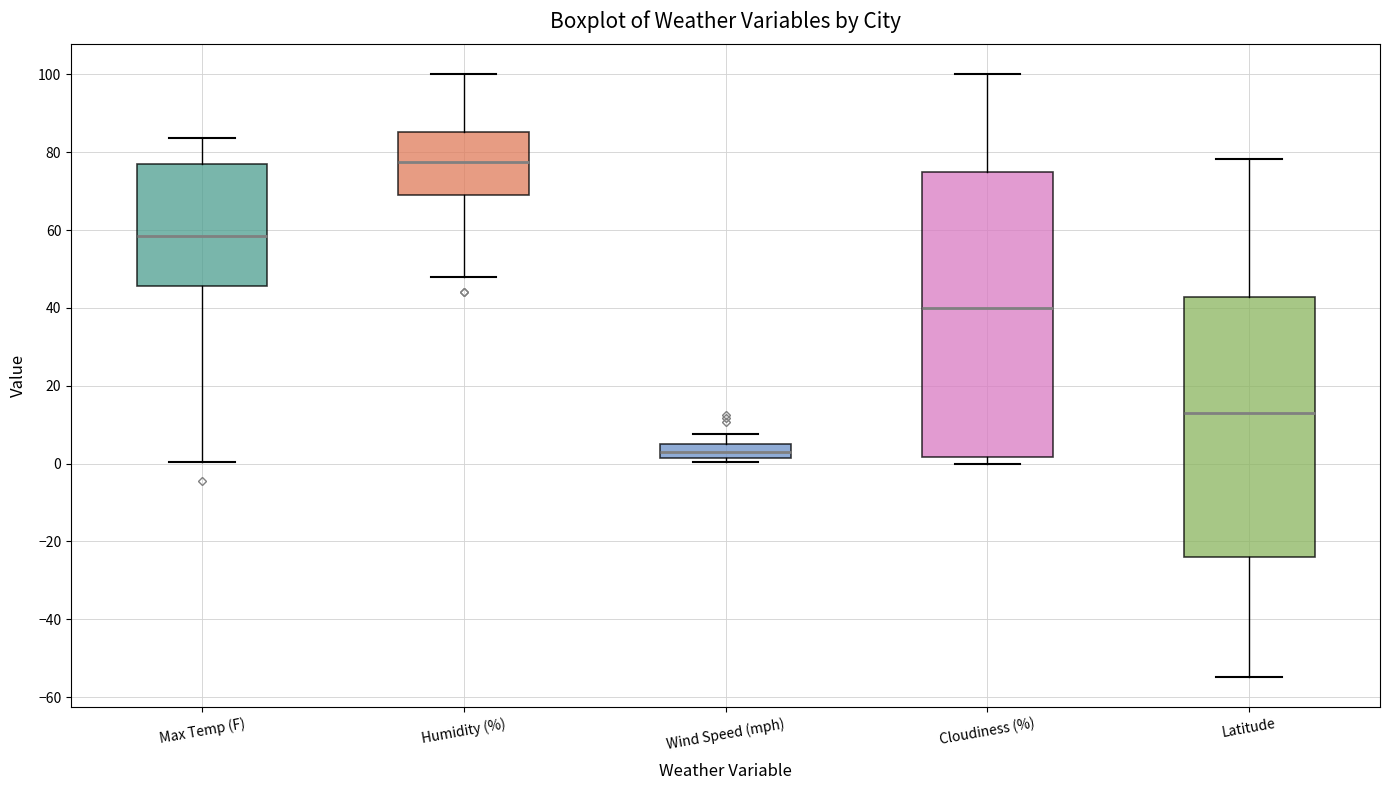

Reading left to right, read every box against the y-axis: the position of its median line, the range the box covers, and the ends of its whiskers. The values are not printed on the chart, so give them approximately, as read against the axis.

Max Temp (F): median 58, box 46 to 76, whiskers 0 to 84
Humidity (%): median 78, box 70 to 86, whiskers 48 to 100
Wind Speed (mph): median 2 (inside the box), box 2 to 6, whiskers 0 to 8
Cloudiness (%): median 40, box 2 to 76, whiskers 0 to 100
Latitude: median 14, box -24 to 42, whiskers -54 to 78